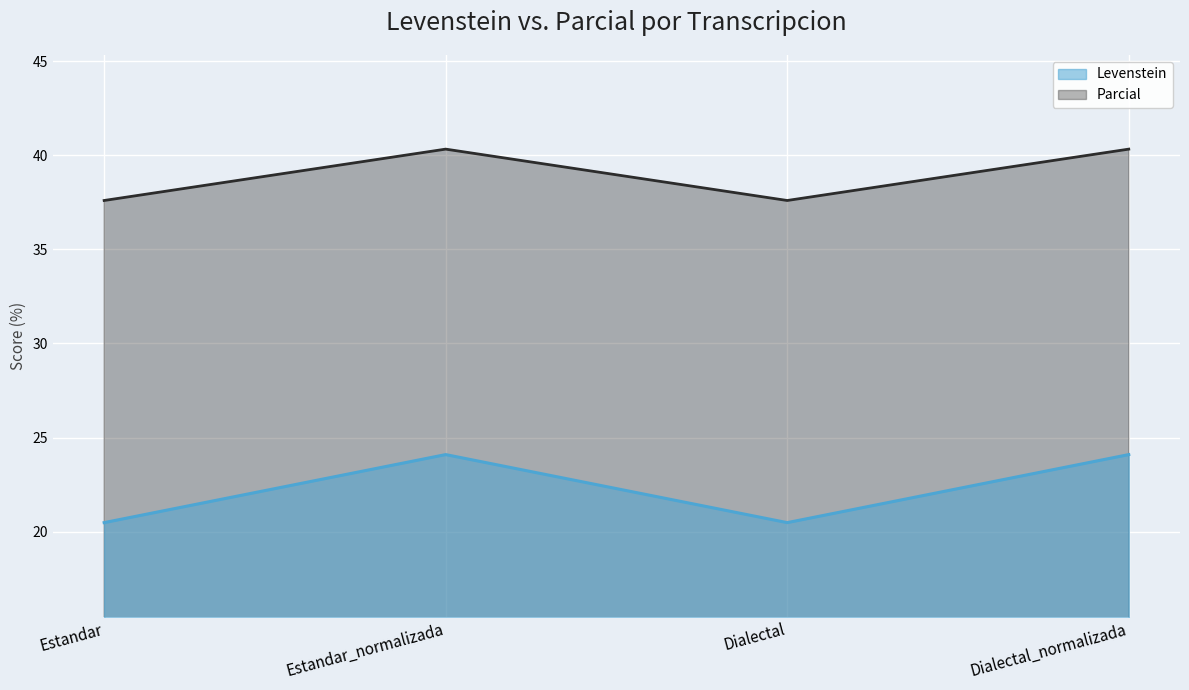

What is the lowest value of the Levenstein series?

20.5